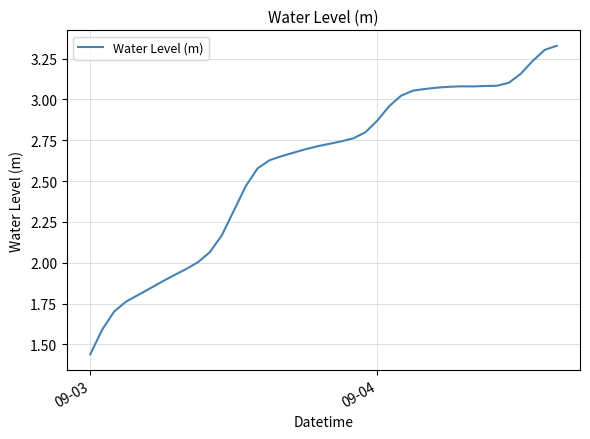

Which label corresponds to the smallest value in the chart?

09-03